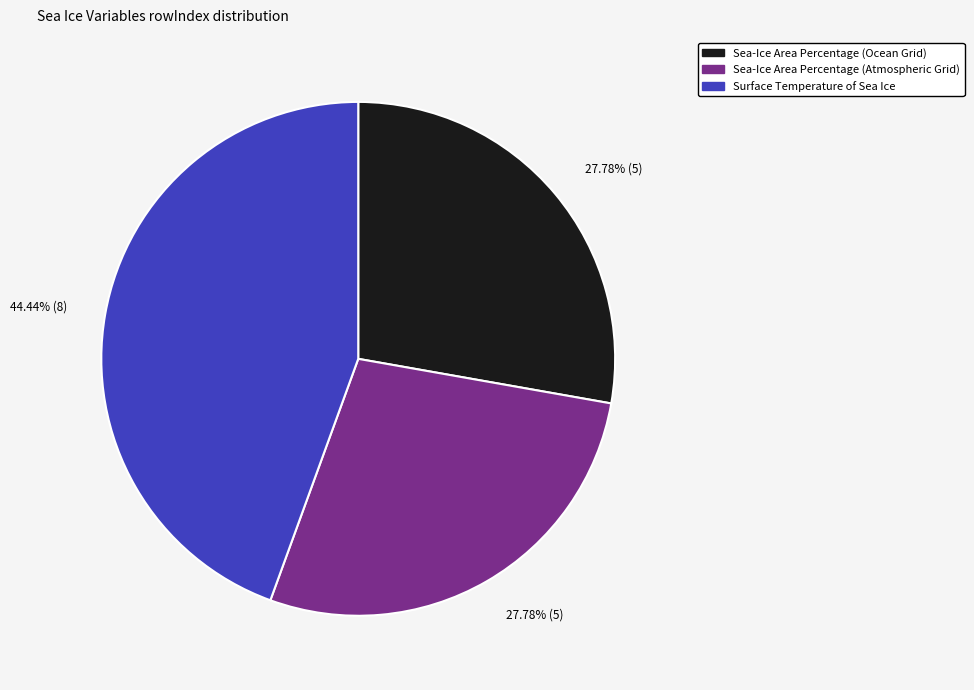

Between Sea-Ice Area Percentage (Atmospheric Grid) and Surface Temperature of Sea Ice, which is larger?

Surface Temperature of Sea Ice